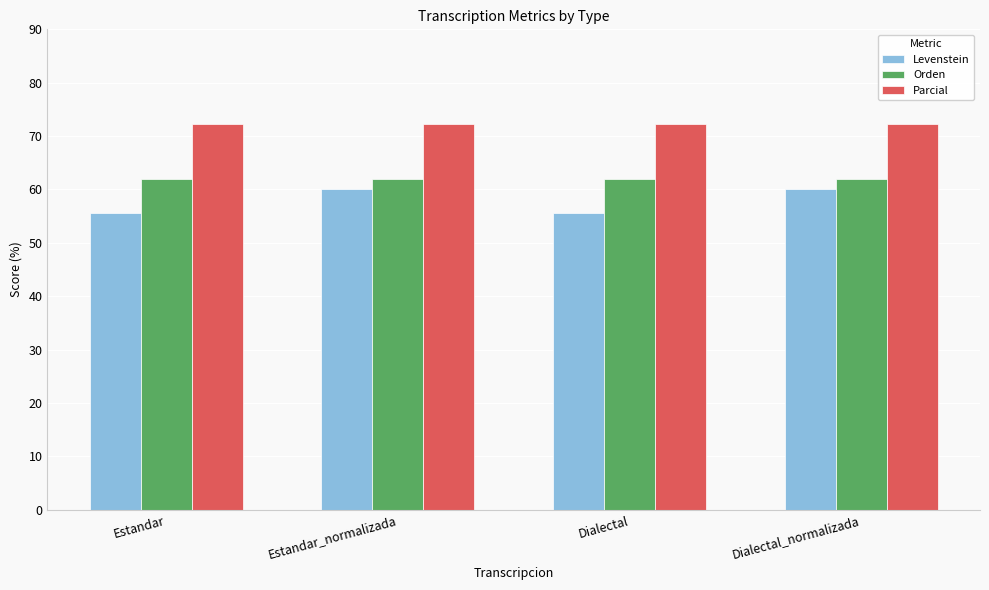

True or false: Orden has a value of 61.9 at Dialectal_normalizada.

True